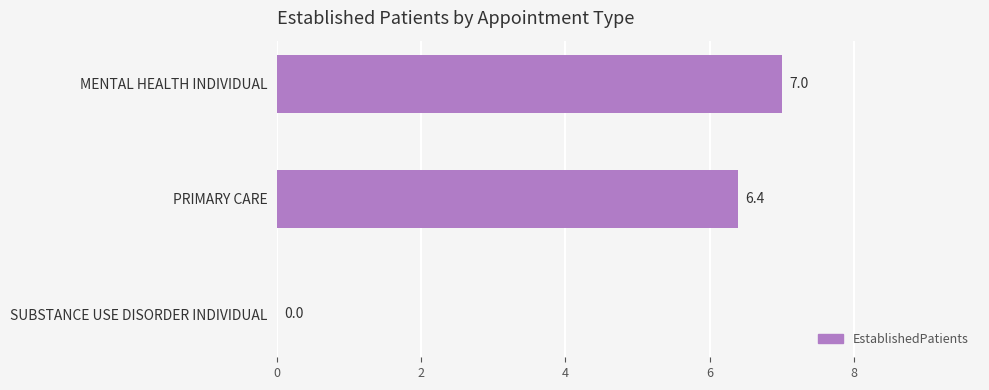

Are the bars horizontal?

Yes